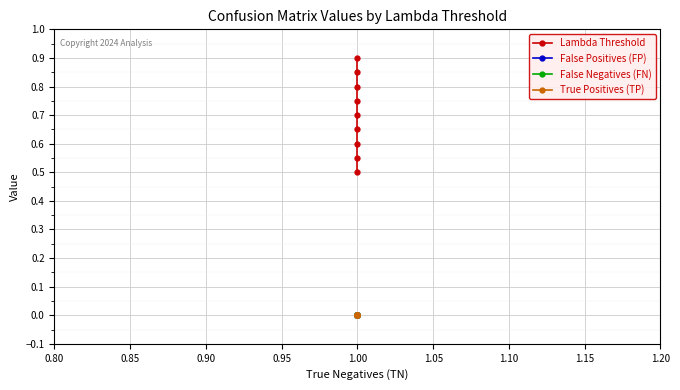

The Lambda Threshold series shows 1.3 at 1.00. True or false?

False